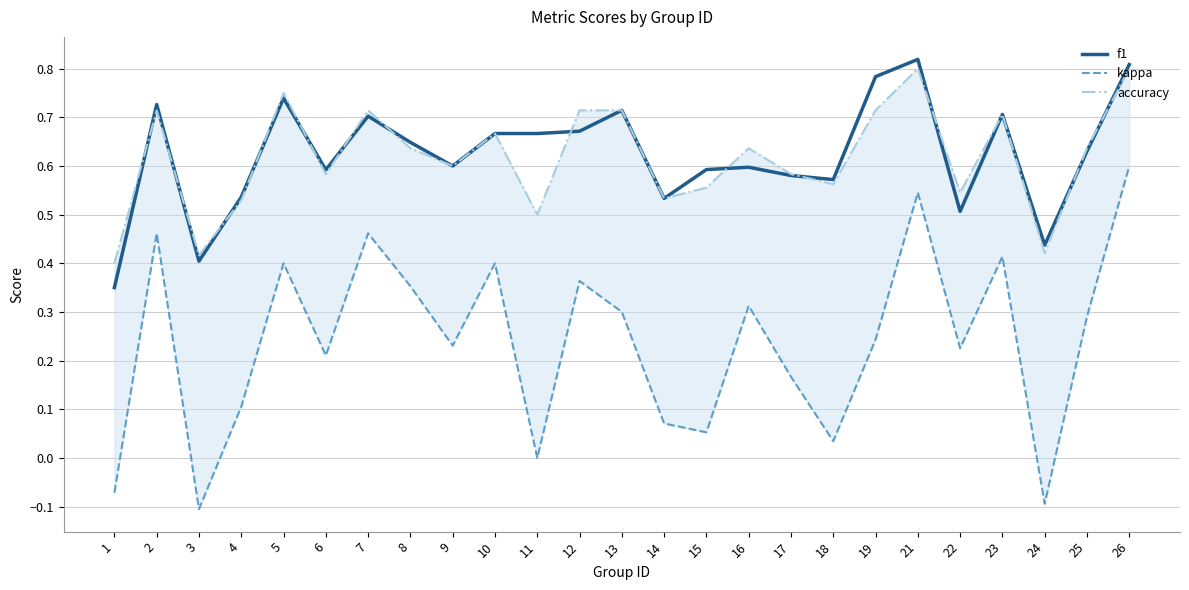

Reading left to right, extract all data points from this chart.

f1: 1=0.3	2=0.7	3=0.4	4=0.5	5=0.7	6=0.6	7=0.7	8=0.6	9=0.6	10=0.7	11=0.7	12=0.7	13=0.7	14=0.5	15=0.6	16=0.6	17=0.6	18=0.6	19=0.8	21=0.8	22=0.5	23=0.7	24=0.4	25=0.6	26=0.8
kappa: 1=-0.1	2=0.5	3=-0.1	4=0.1	5=0.4	6=0.2	7=0.5	8=0.4	9=0.2	10=0.4	11=0.0	12=0.4	13=0.3	14=0.1	15=0.1	16=0.3	17=0.2	18=0.0	19=0.2	21=0.5	22=0.2	23=0.4	24=-0.1	25=0.3	26=0.6
accuracy: 1=0.4	2=0.7	3=0.4	4=0.5	5=0.8	6=0.6	7=0.7	8=0.6	9=0.6	10=0.7	11=0.5	12=0.7	13=0.7	14=0.5	15=0.6	16=0.6	17=0.6	18=0.6	19=0.7	21=0.8	22=0.5	23=0.7	24=0.4	25=0.6	26=0.8